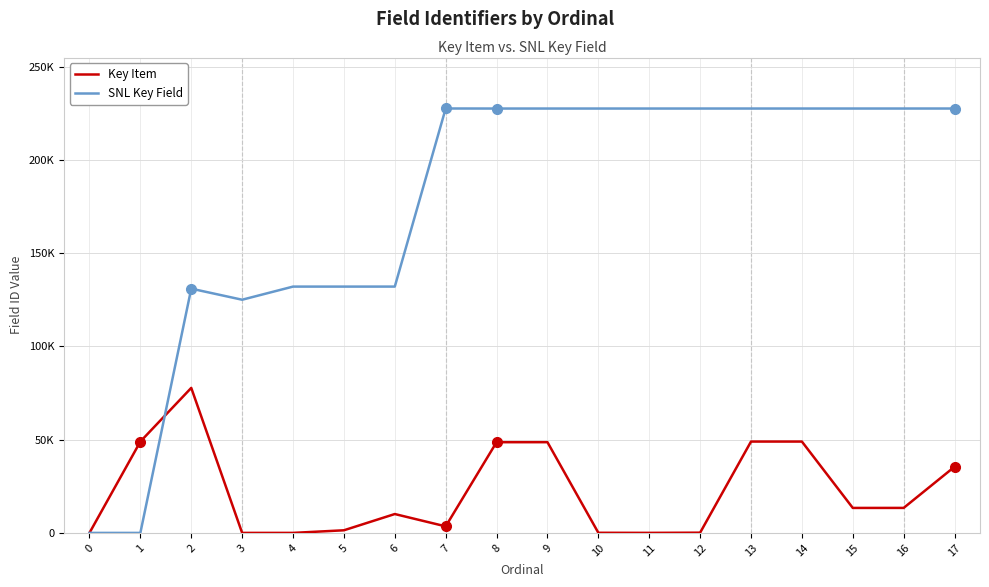

At how many categories does at least one series exceed 77573?

16